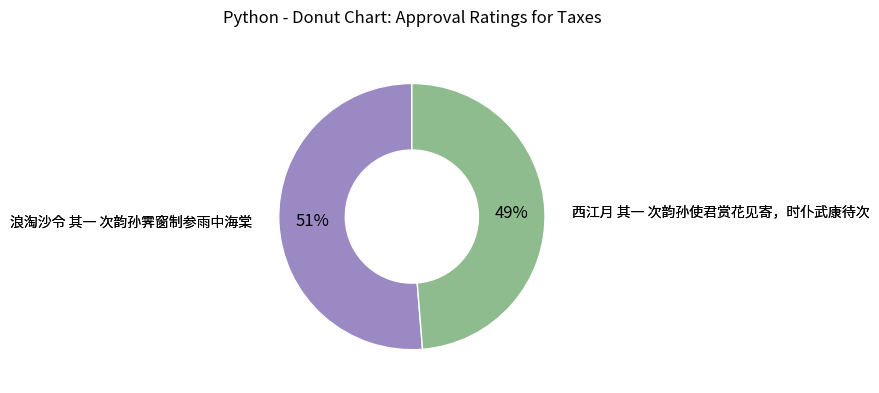

To the nearest percent, what is the average slice percentage?

50%